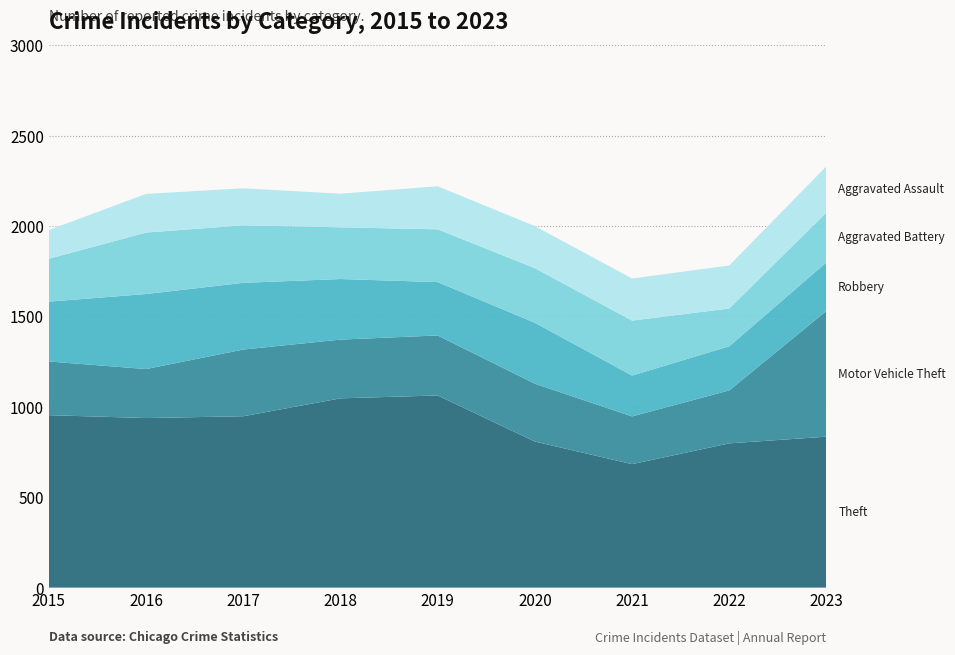

Reading left to right, transcribe all the data shown in this chart.

Theft: 2015=954	2016=938	2017=948	2018=1047	2019=1063	2020=808	2021=683	2022=798	2023=835
Motor Vehicle Theft: 2015=297	2016=271	2017=369	2018=325	2019=332	2020=320	2021=264	2022=293	2023=696
Robbery: 2015=331	2016=415	2017=369	2018=335	2019=295	2020=337	2021=226	2022=244	2023=268
Aggravated Battery: 2015=237	2016=340	2017=318	2018=286	2019=292	2020=302	2021=304	2022=209	2023=276
Aggravated Assault: 2015=159	2016=214	2017=205	2018=186	2019=238	2020=233	2021=233	2022=238	2023=256